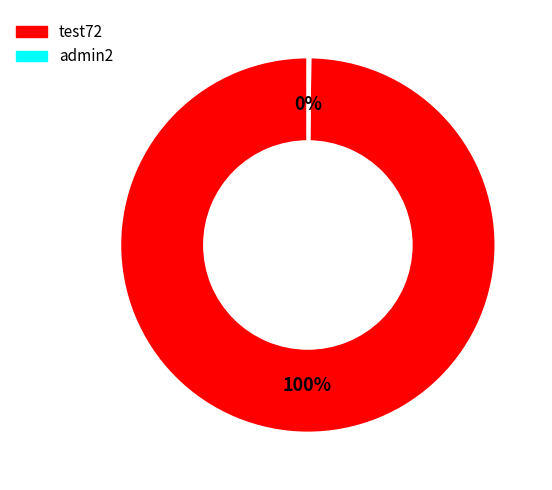

True or false: test72 accounts for 100% of the total.

True